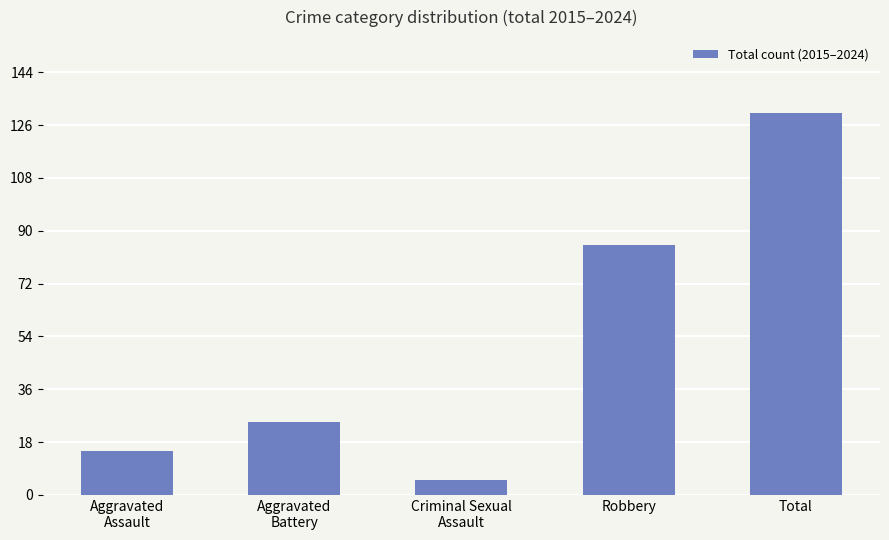

What is the difference between the values at Aggravated
Battery and Aggravated
Assault?

10